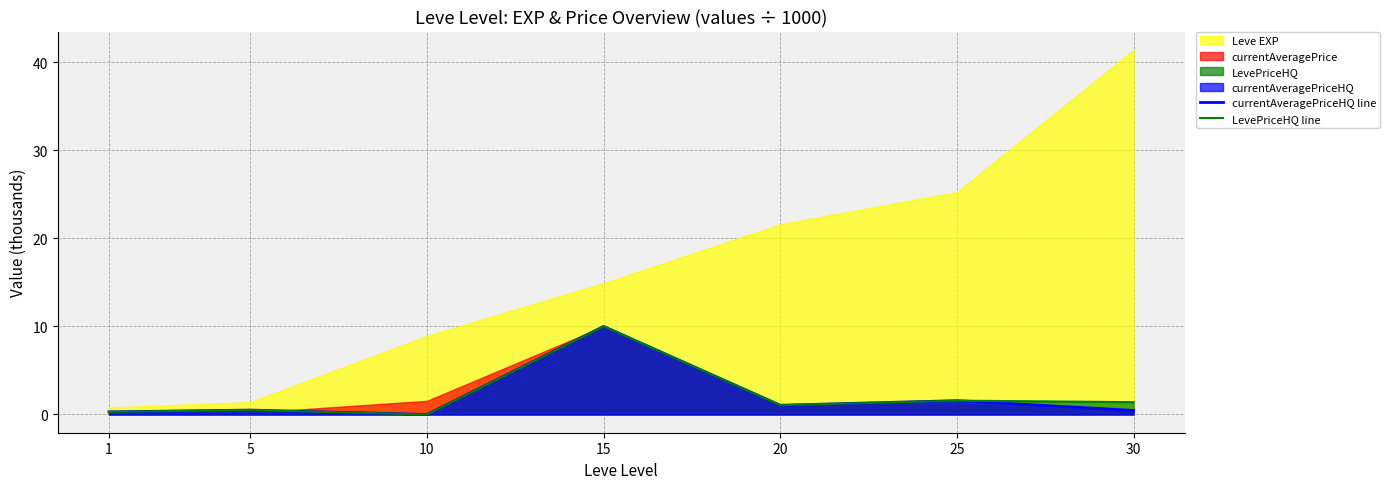

List the labels in order of LevePriceHQ line value, smallest first.

10, 1, 5, 20, 30, 25, 15